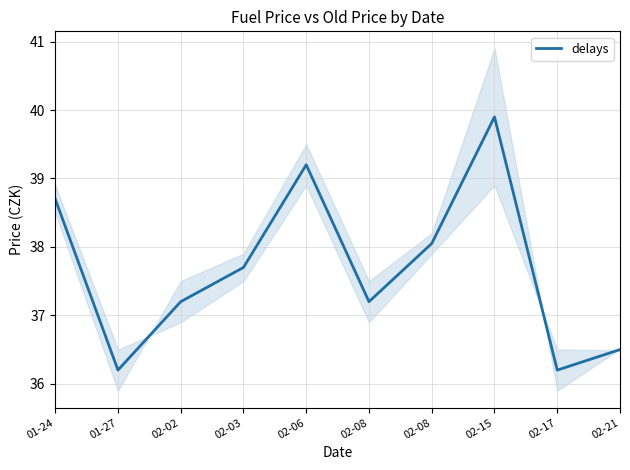

The chart shows a value of 37.2 at 02-08. True or false?

True